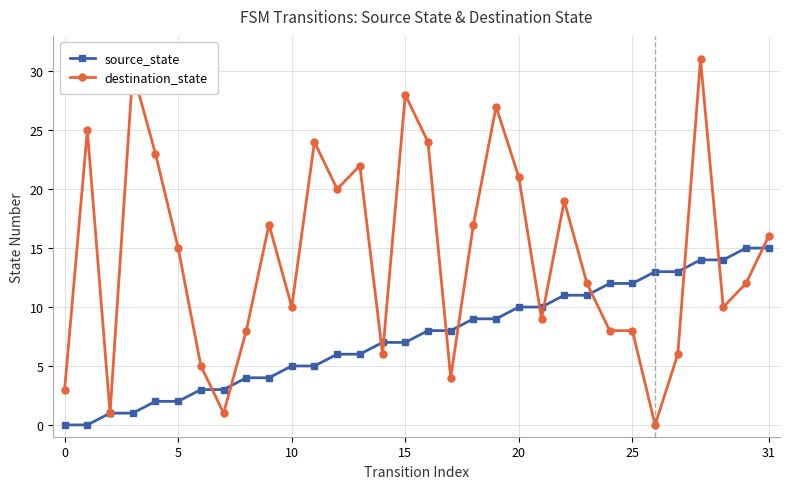

List the series in order of their overall mean, lowest first.

source_state, destination_state